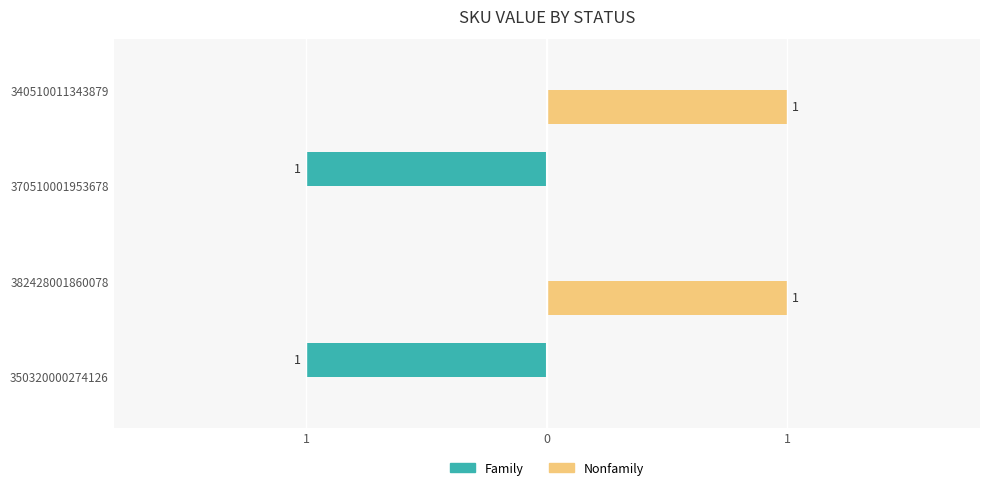

What is the sum of all Family values?

-2